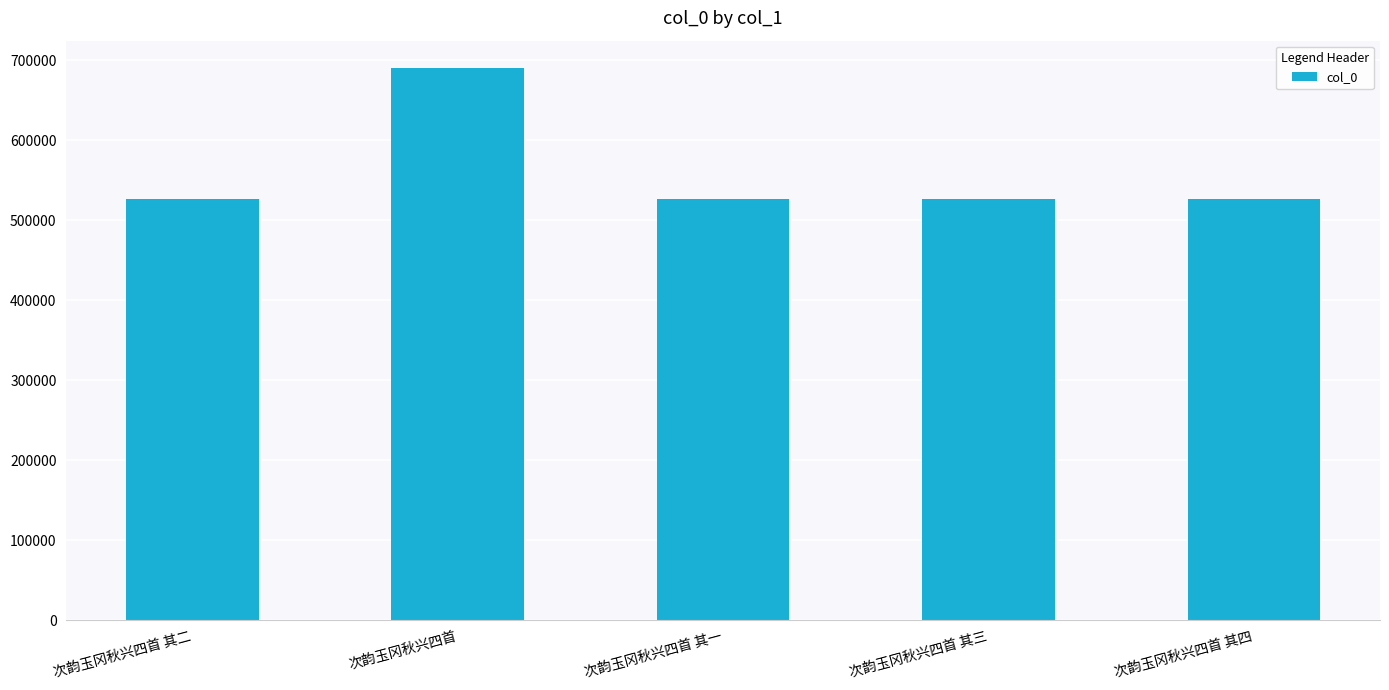

Does the chart contain stacked bars?

No